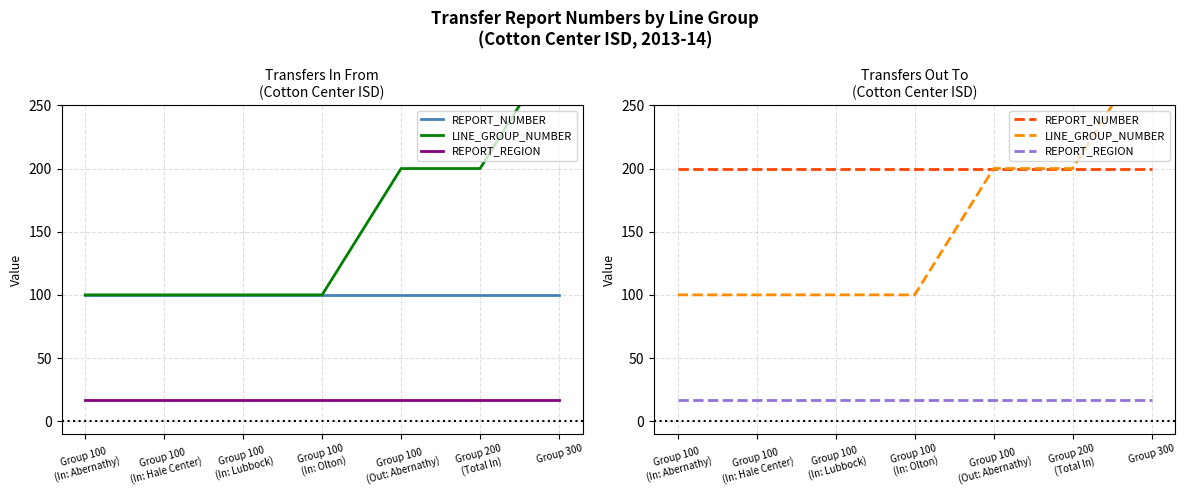

Reading left to right, transcribe all the data shown in this chart.

REPORT_NUMBER: 200	200	200	200	200	200	200
LINE_GROUP_NUMBER: 100	100	100	100	200	200	300
REPORT_REGION: 17	17	17	17	17	17	17